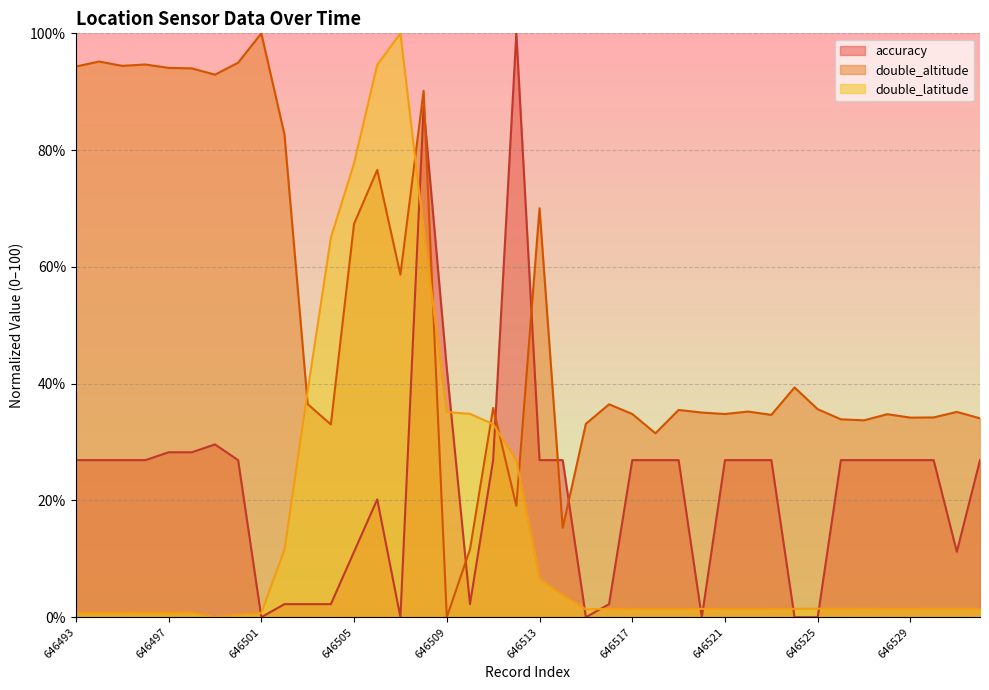

What is the difference between the highest and lowest values at 646506?

74.4